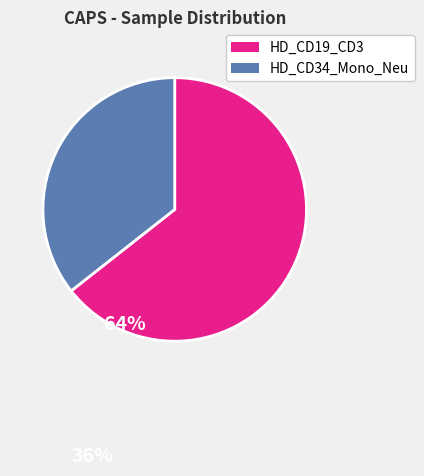

Is there any slice that represents more than half of the pie?

Yes